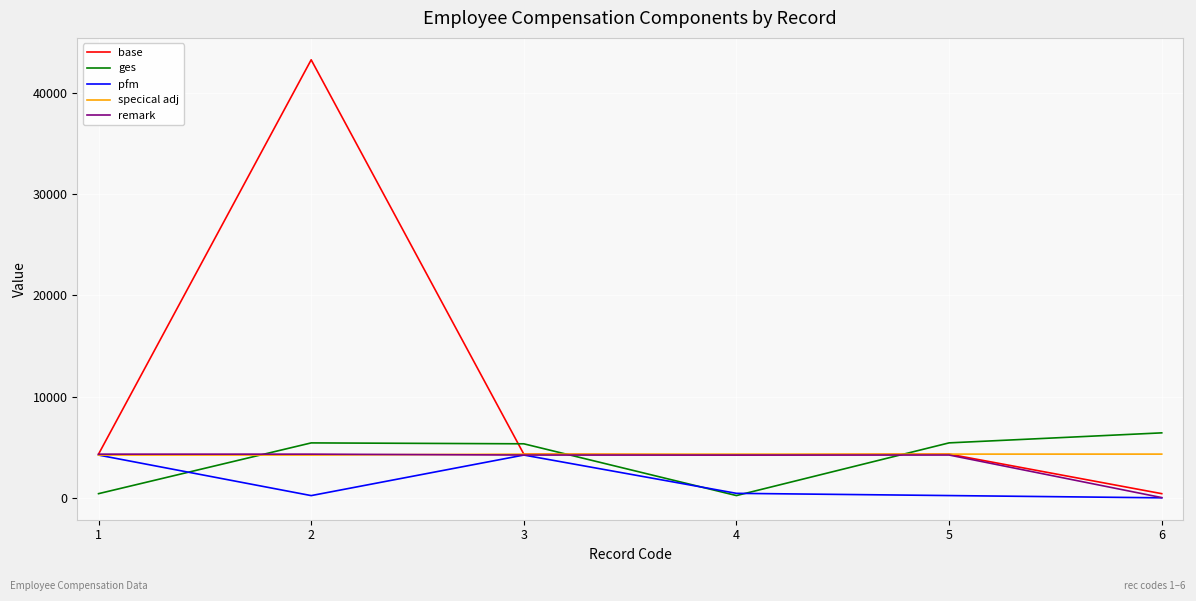

True or false: ges and specical adj cross at least once.

True